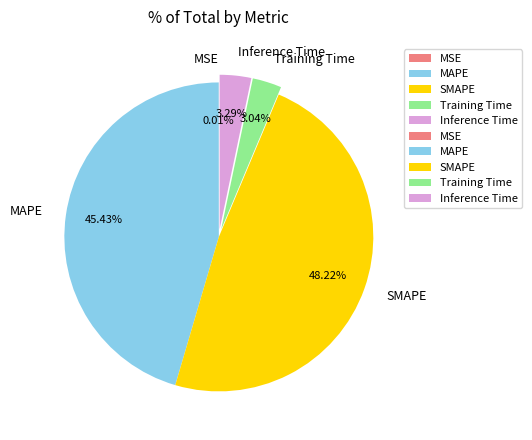

Is it true that SMAPE is 54% of the pie?

False